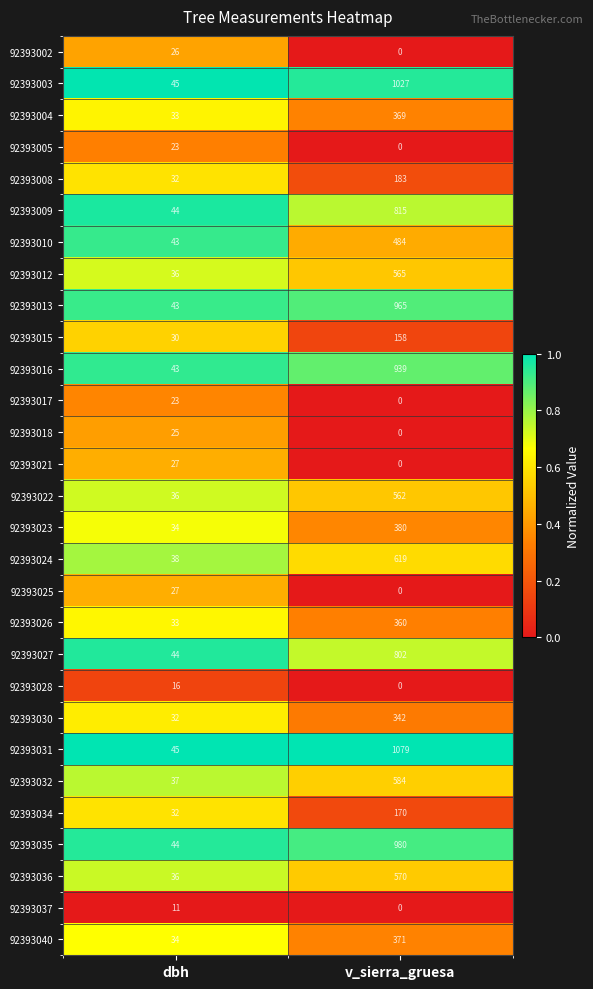

At which label does 92393037 reach its peak?

dbh